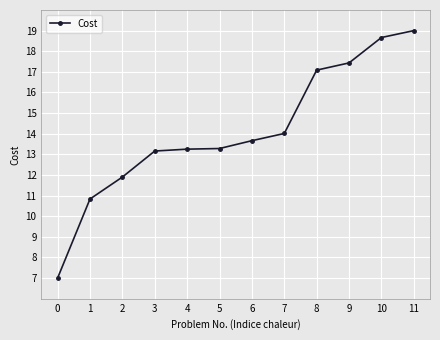

Reading right to left, list all the values displayed in this chart.

19.0	18.7	17.4	17.1	14.0	13.7	13.3	13.3	13.2	11.9	10.8	7.0